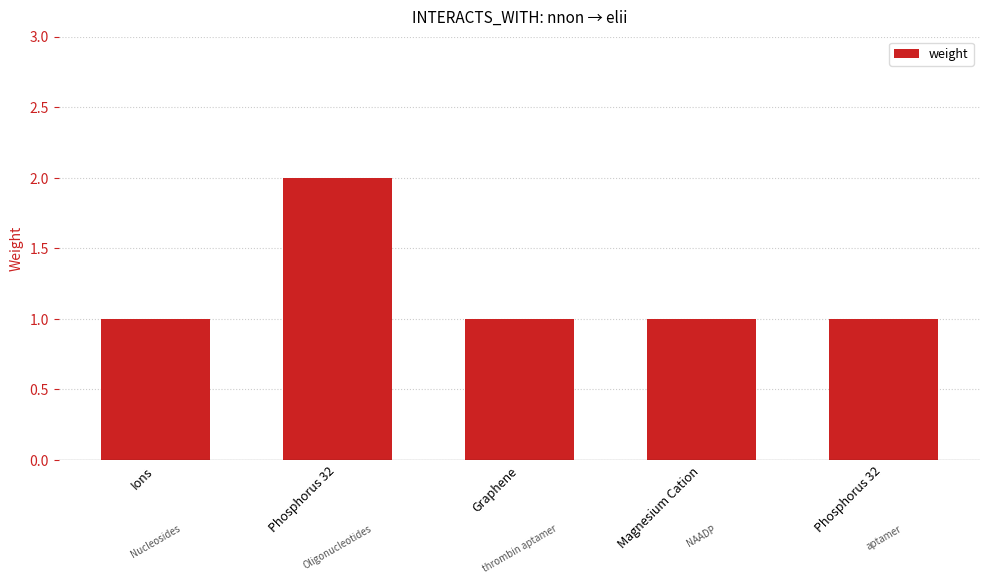

Rank the categories by value from lowest to highest.

Ions, Graphene, Magnesium Cation, Phosphorus 32, Phosphorus 32